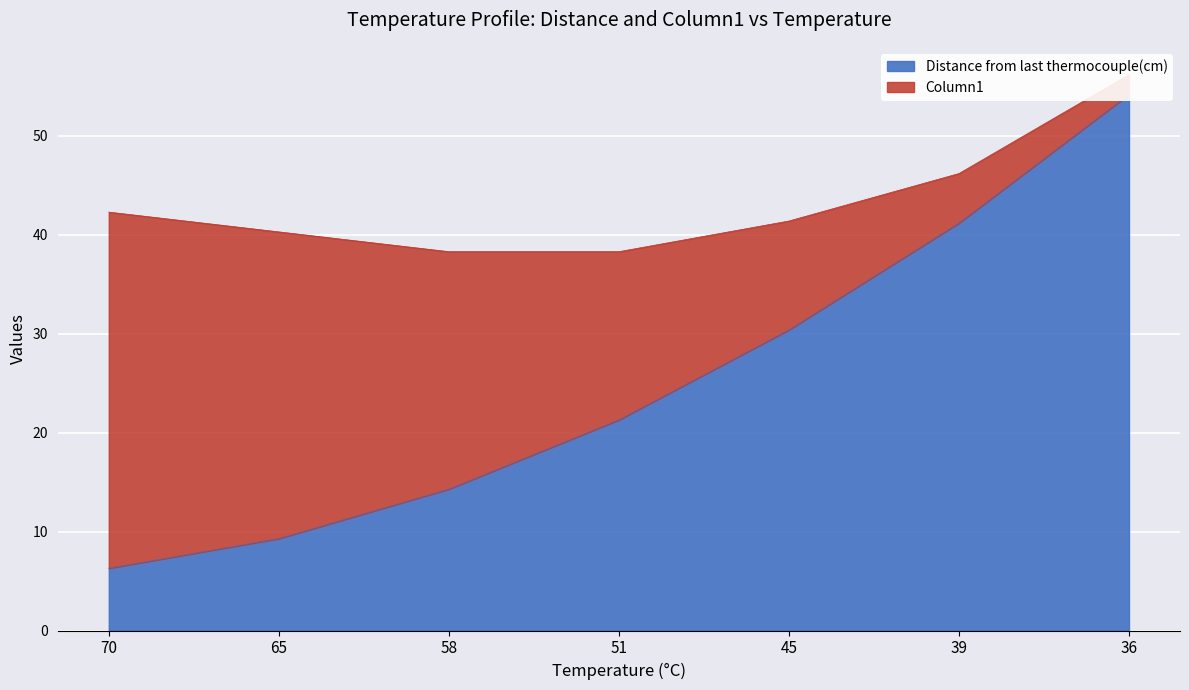

What is the sum of the values at 70 and 58?

20.6